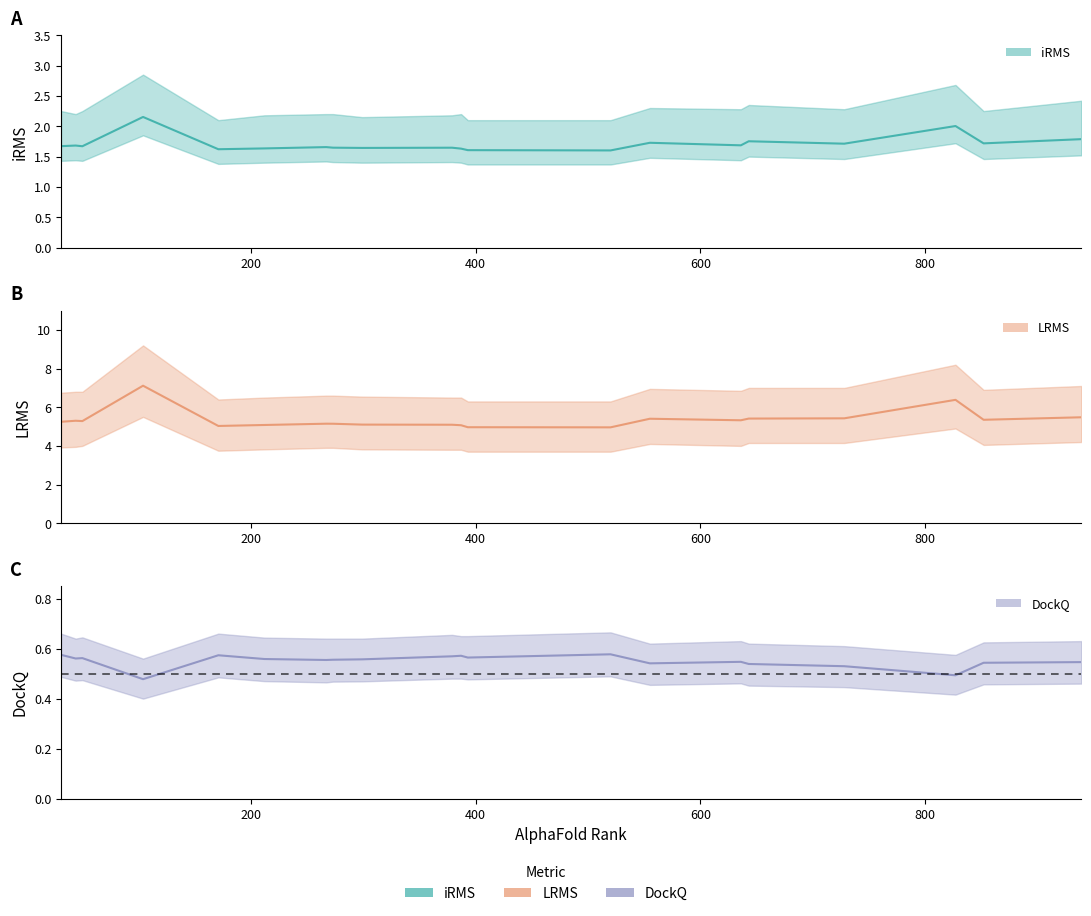

What is the sum of all iRMS values?

34.3